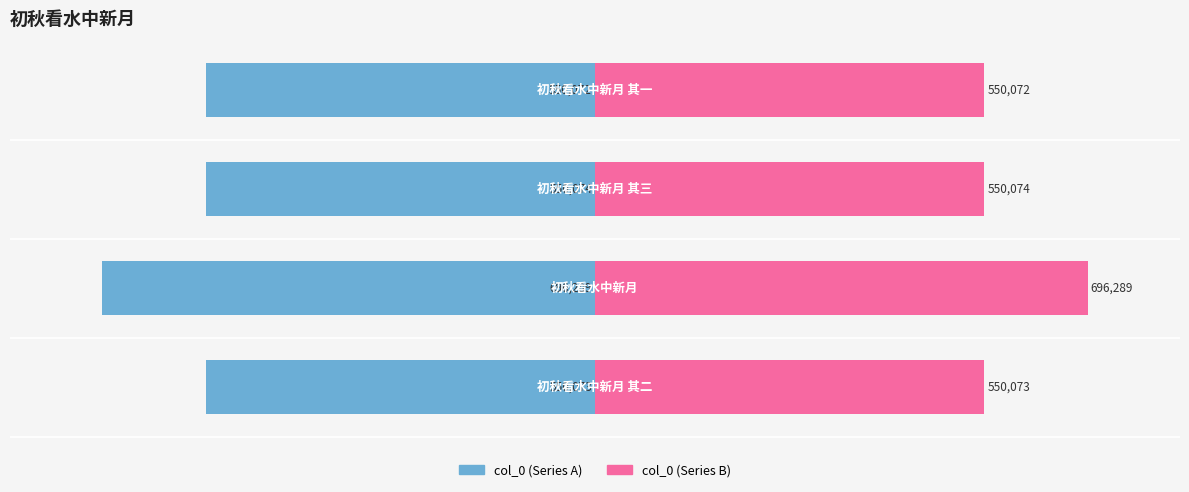

Does the chart contain stacked bars?

No